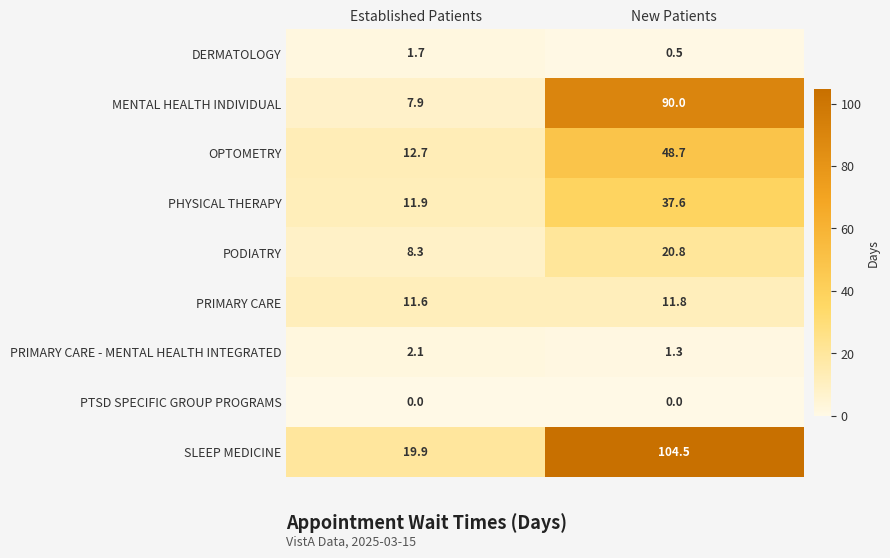

What is the sum of all MENTAL HEALTH INDIVIDUAL values?

97.9